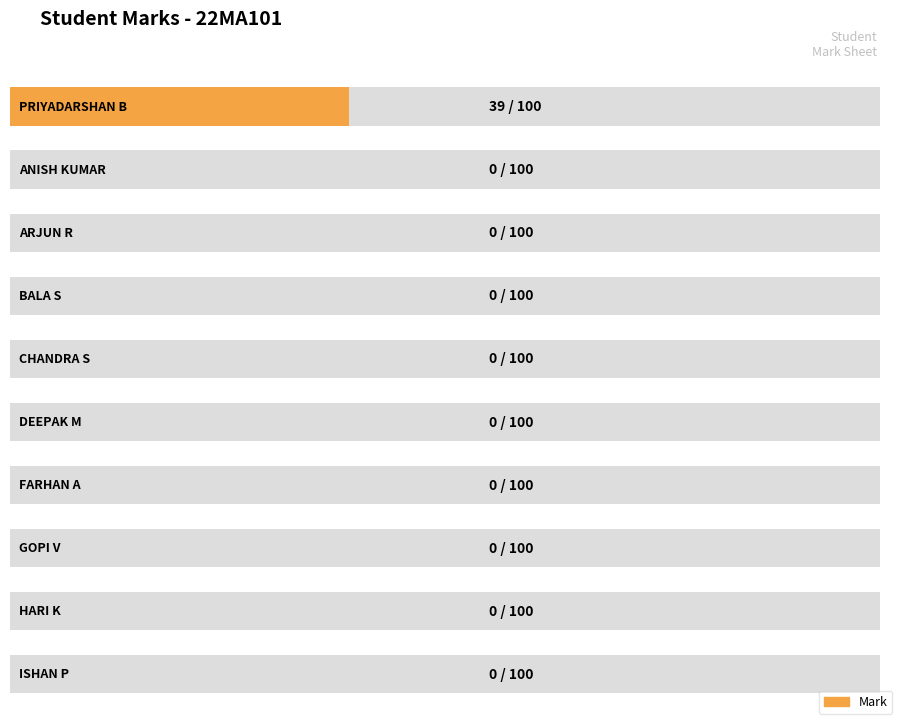

What is the label of the 2nd bar from the left?

ANISH KUMAR